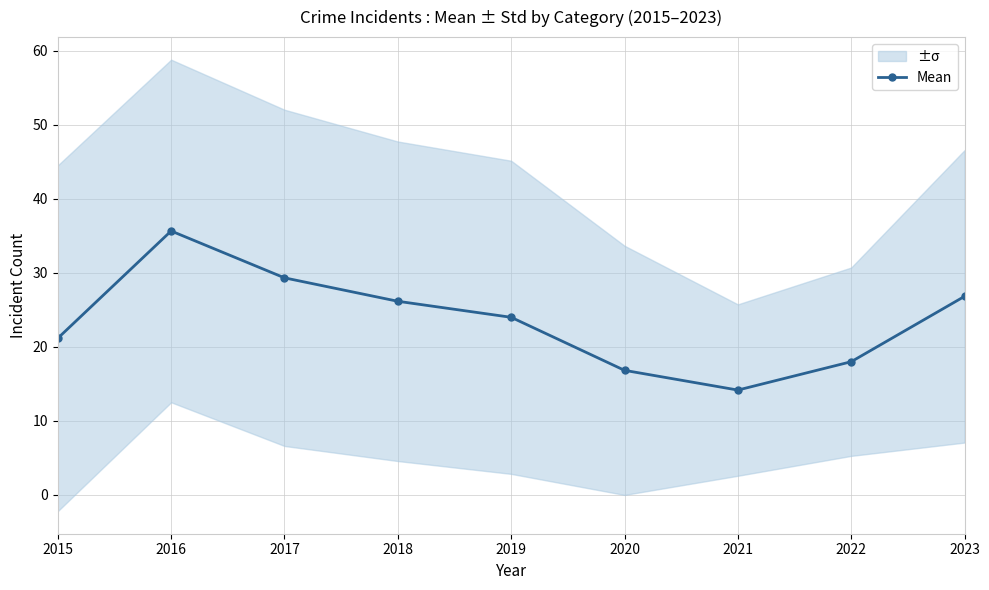

Reading left to right, transcribe all the data shown in this chart.

21.2	35.7	29.3	26.2	24.0	16.8	14.2	18.0	26.8